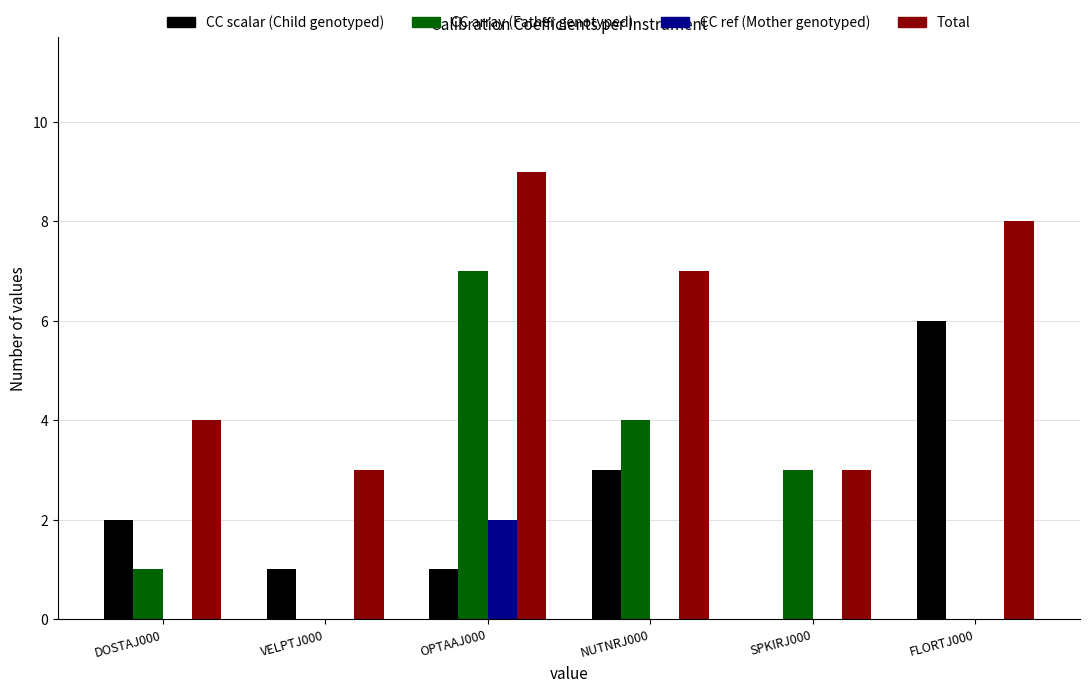

Count the CC array (Father genotyped) values in the range 0 to 4.

5